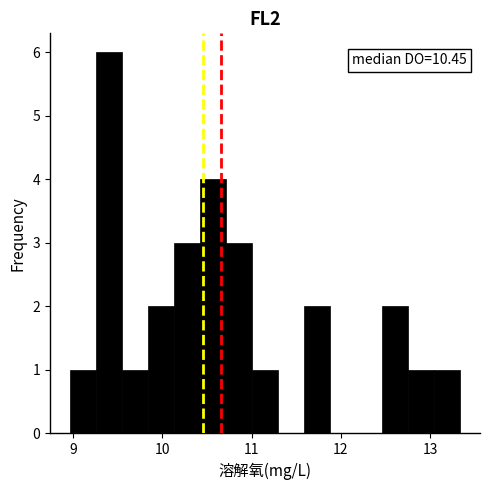

Read against the x-axis, roughly where is the centre of the tallest bar?

9.4